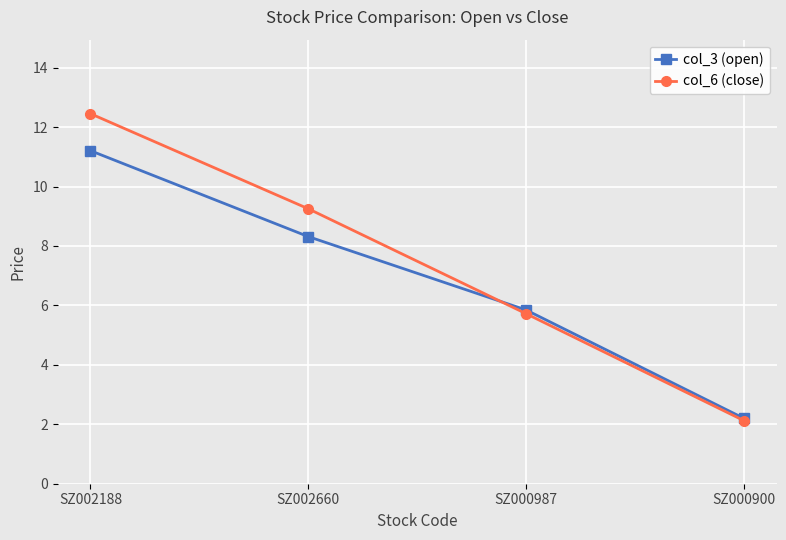

What is the minimum value shown in the chart?

2.1